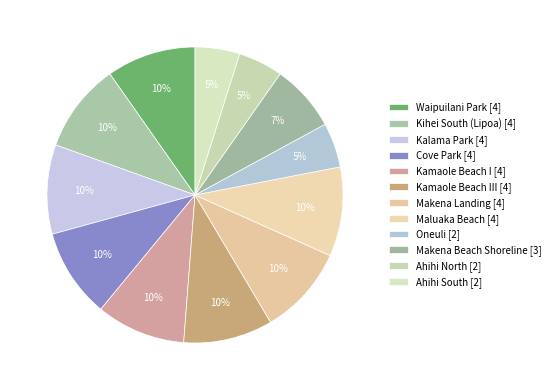

How many segments does this pie chart have?

12